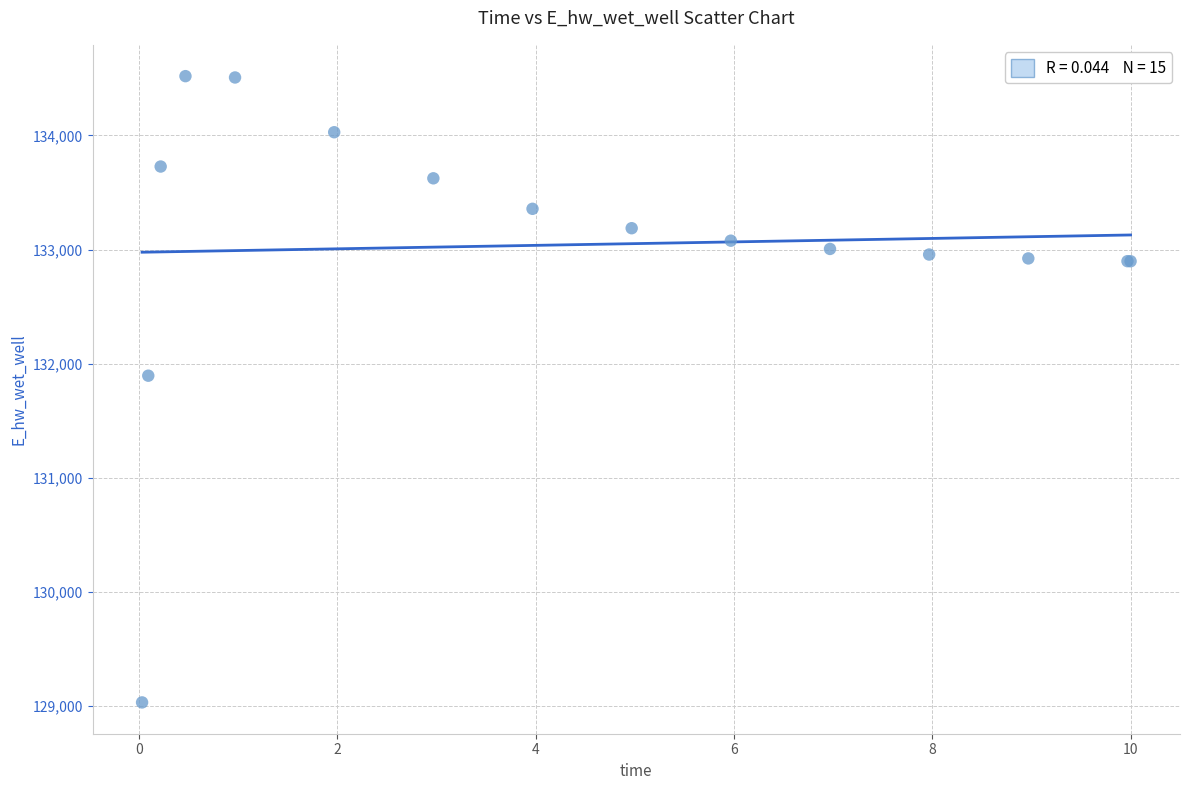

What Y value in the scatter plot is closest to 131775?

131894.3